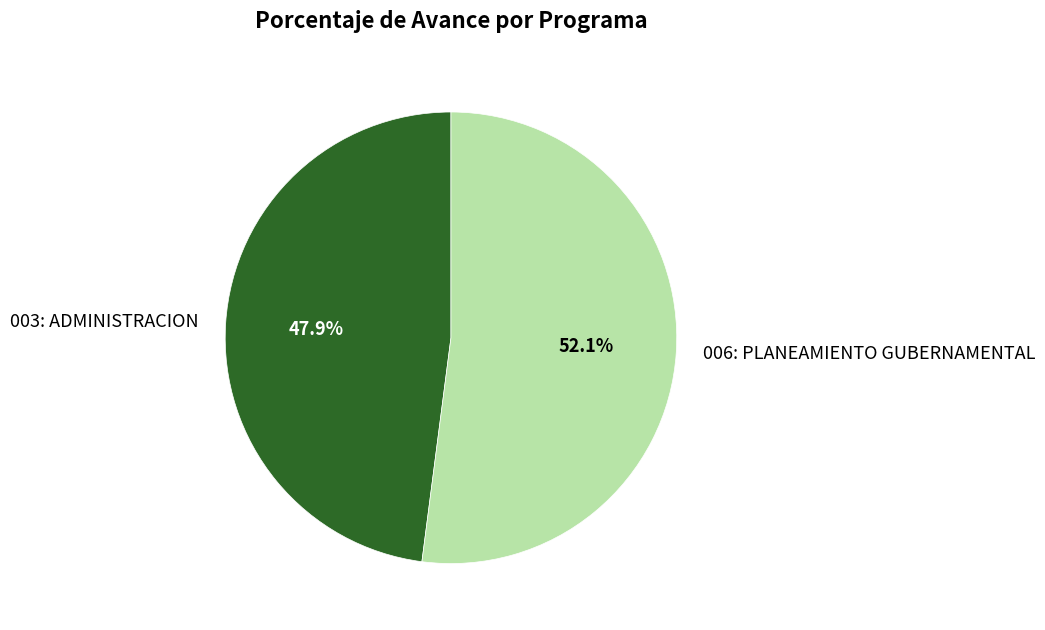

To the nearest percent, what is the difference between the largest and smallest slice percentages?

4%